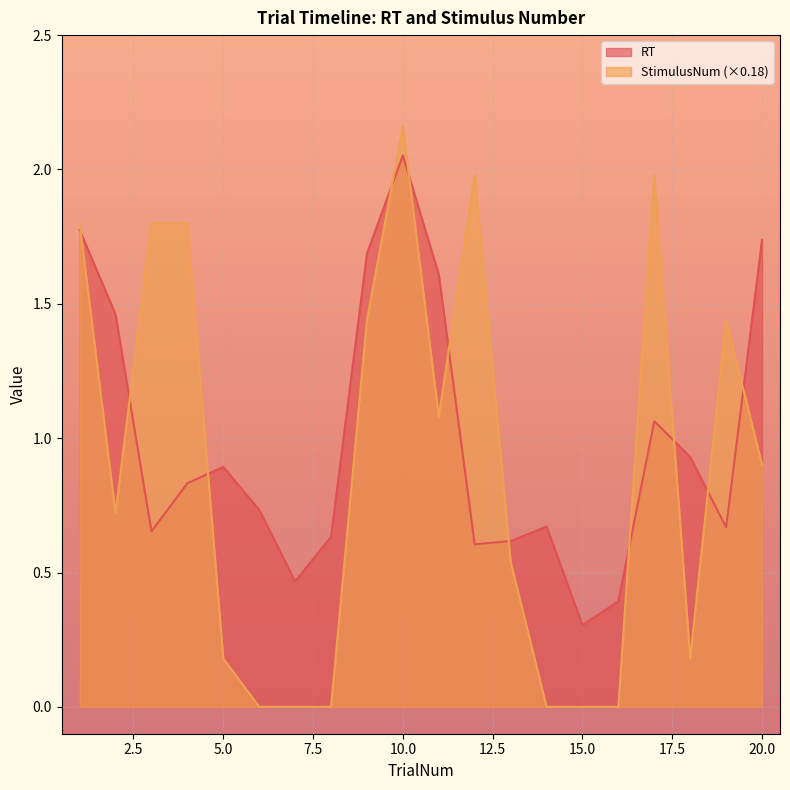

Reading left to right, what are all the values shown in this chart?

RT: 1=1.8	2=1.5	3=0.7	4=0.8	5=0.9	6=0.7	7=0.5	8=0.6	9=1.7	10=2.1	11=1.6	12=0.6	13=0.6	14=0.7	15=0.3	16=0.4	17=1.1	18=0.9	19=0.7	20=1.7
StimulusNum: 1=1.8	2=0.7	3=1.8	4=1.8	5=0.2	6=0.0	7=0.0	8=0.0	9=1.4	10=2.2	11=1.1	12=2.0	13=0.5	14=0.0	15=0.0	16=0.0	17=2.0	18=0.2	19=1.4	20=0.9